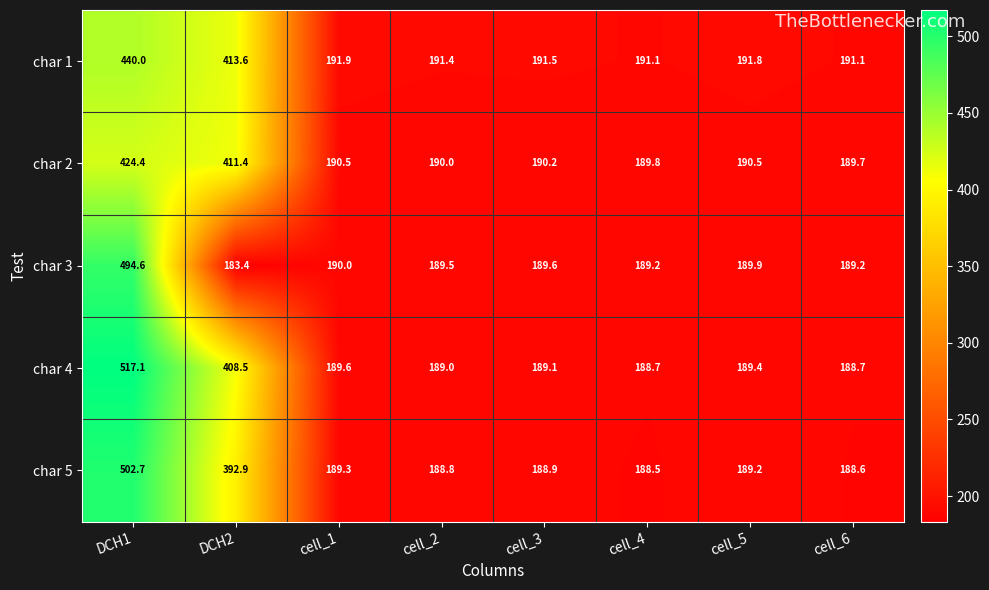

Count the number of data series in this chart.

5